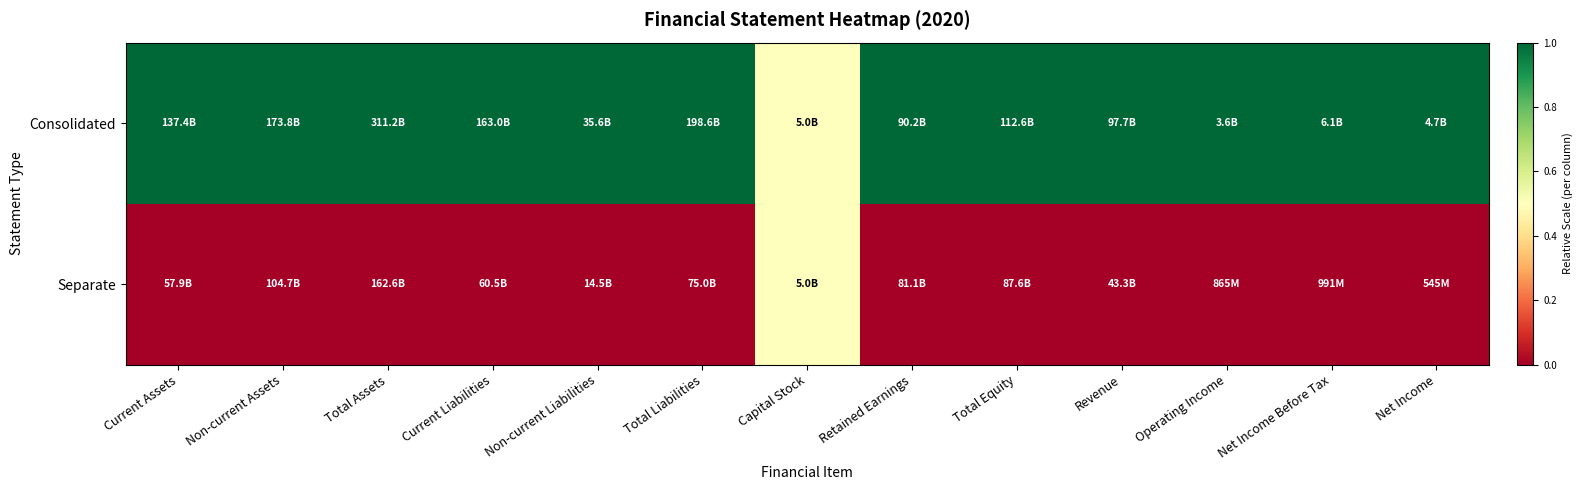

How many series are shown in this chart?

2